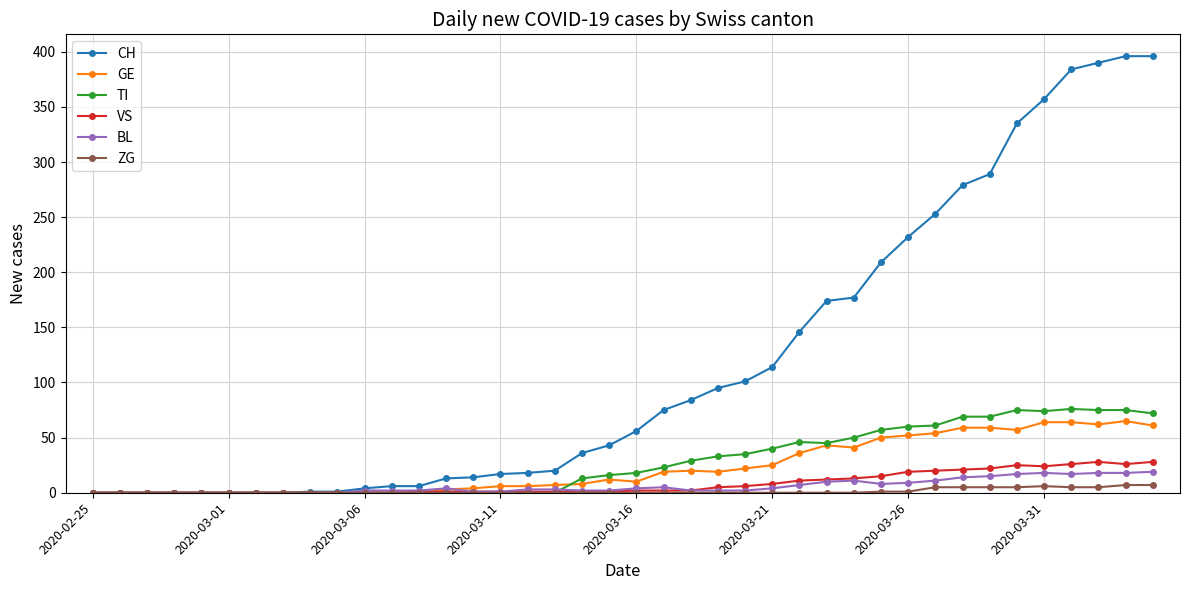

What are all the series names shown in the legend?

CH, GE, TI, VS, BL, ZG